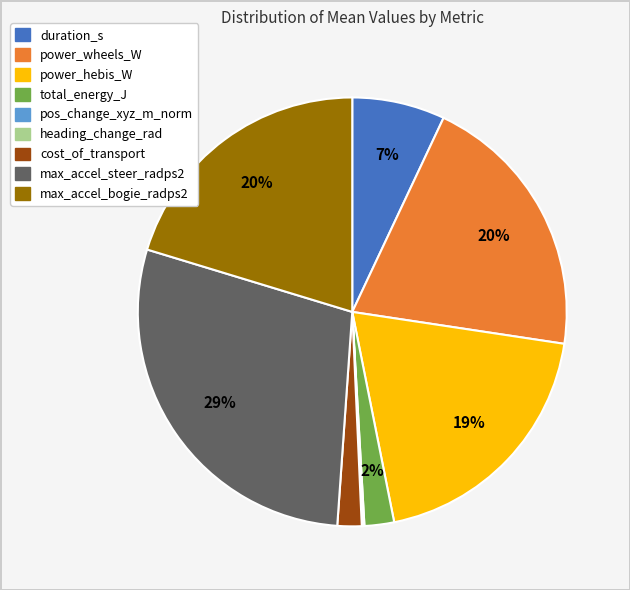

Is it true that max_accel_bogie_radps2 is 20% of the pie?

True